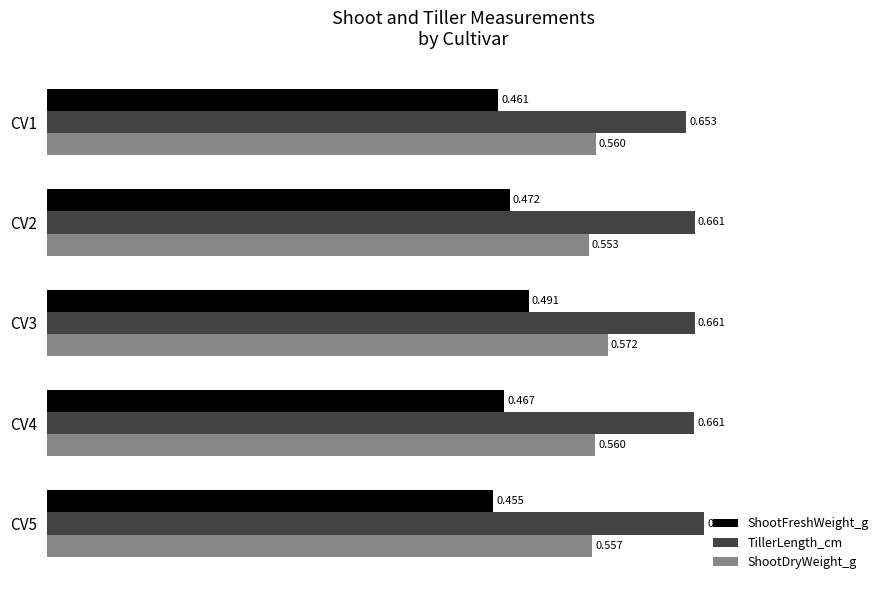

Count the number of categories in the chart.

5